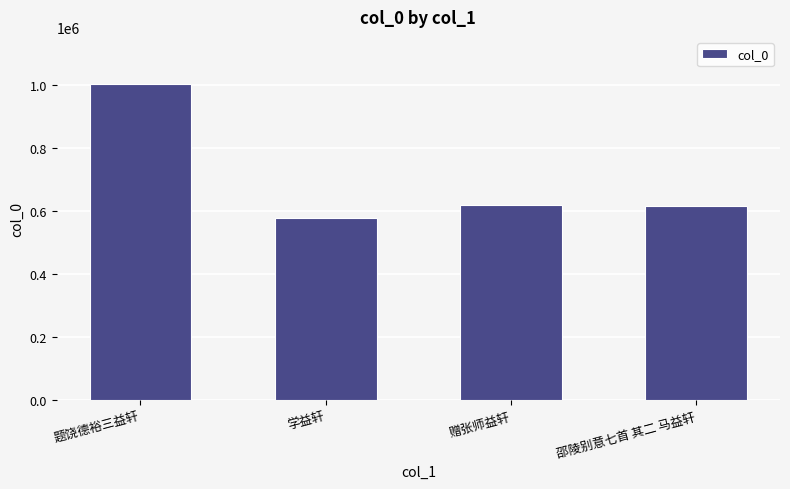

How many categories are shown in the chart?

4